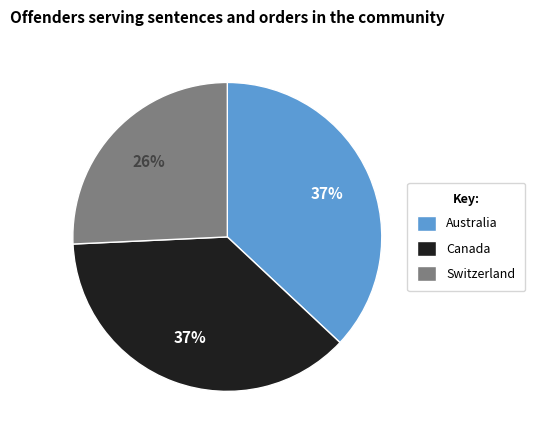

To the nearest percent, what portion does Switzerland represent?

26%